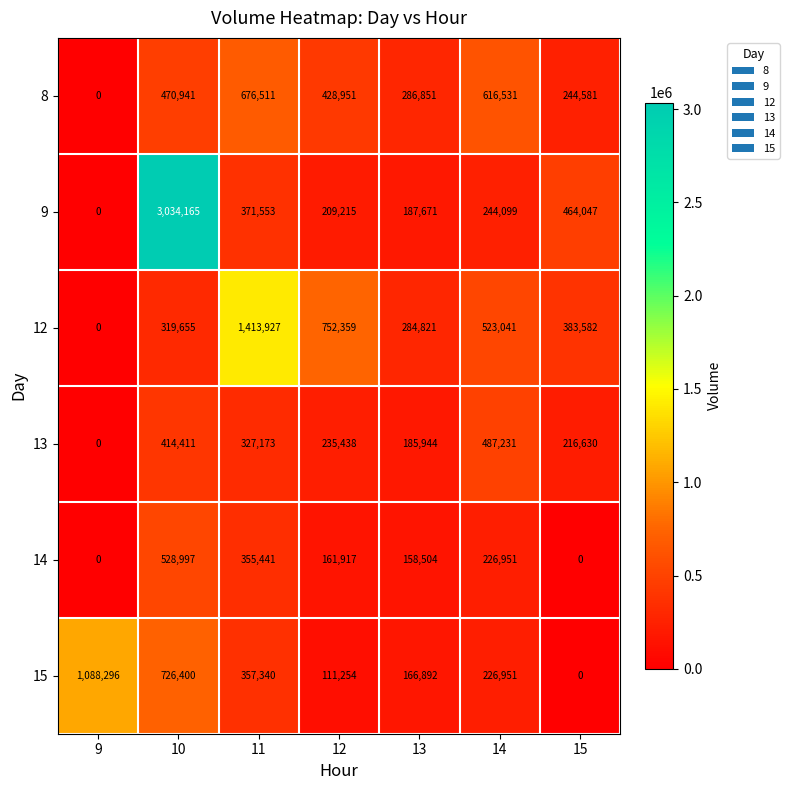

What is the greatest value displayed?

3034165